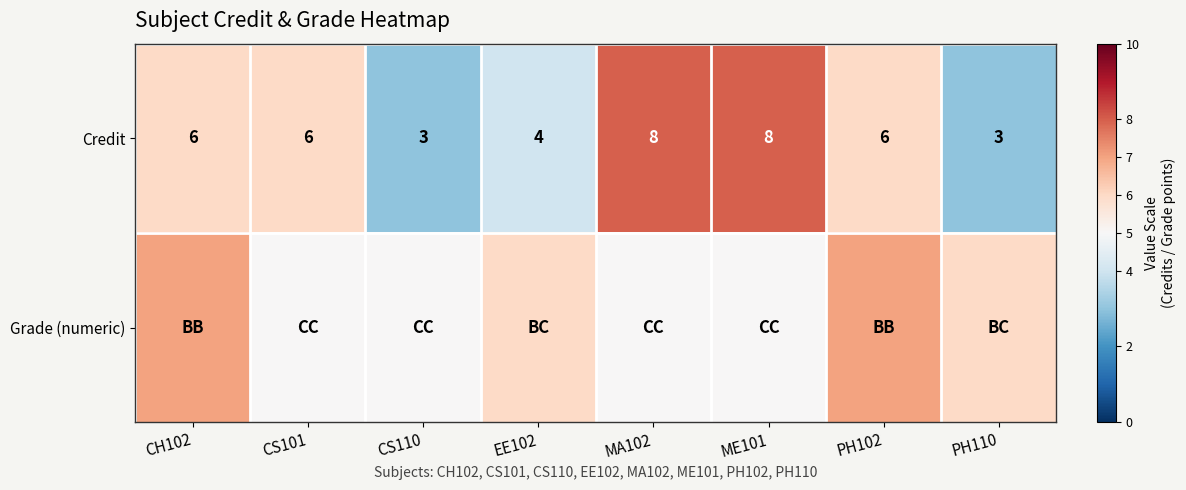

What is the difference between the second highest and minimum values in the Credit series?

5